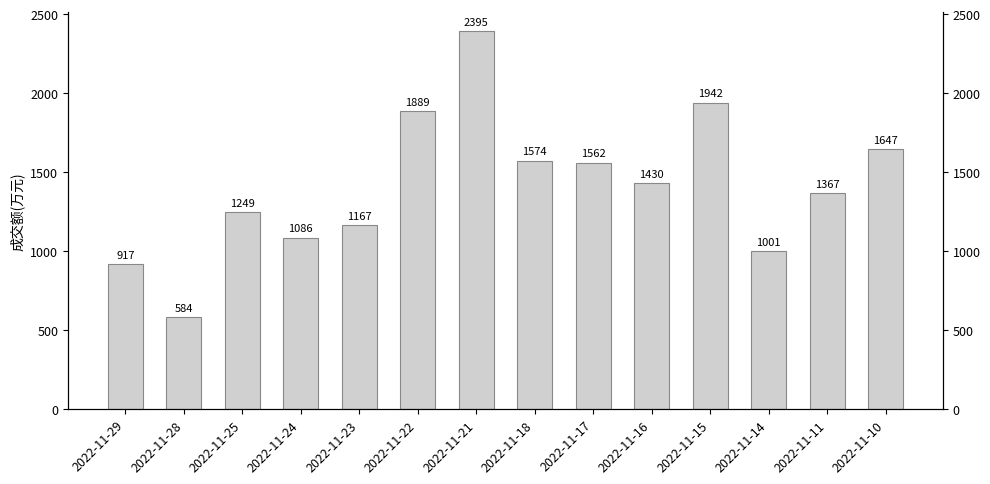

Reading left to right, transcribe all the data shown in this chart.

917	584	1249	1086	1167	1889	2395	1574	1562	1430	1942	1001	1367	1647